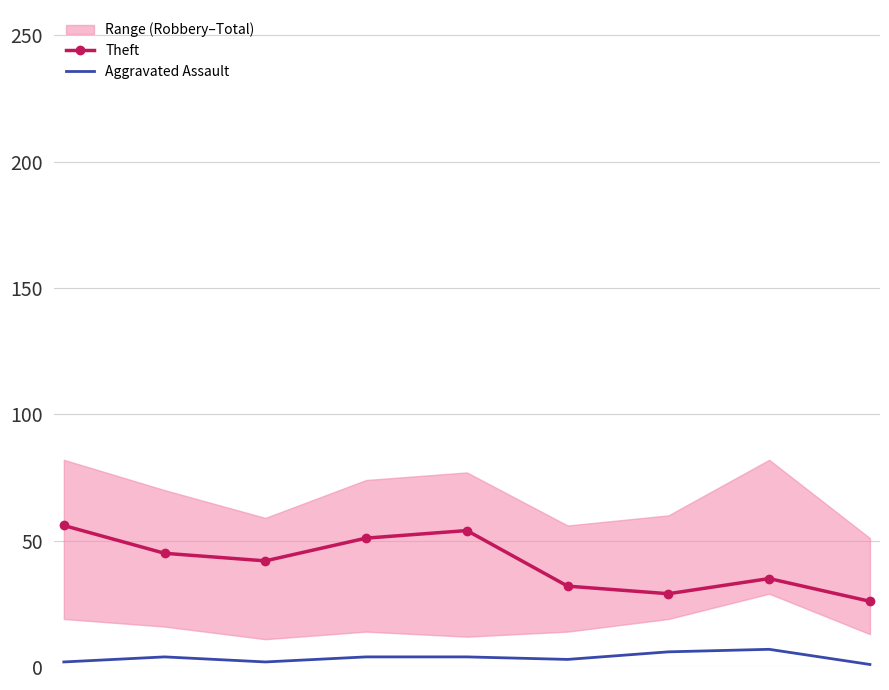

What is the difference between the maximum and second lowest values in the Theft series?

27